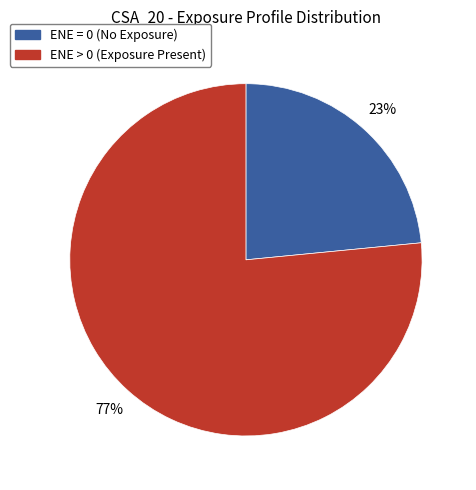

Do ENE = 0 (No Exposure) and ENE > 0 (Exposure Present) together represent more than half of the pie?

Yes